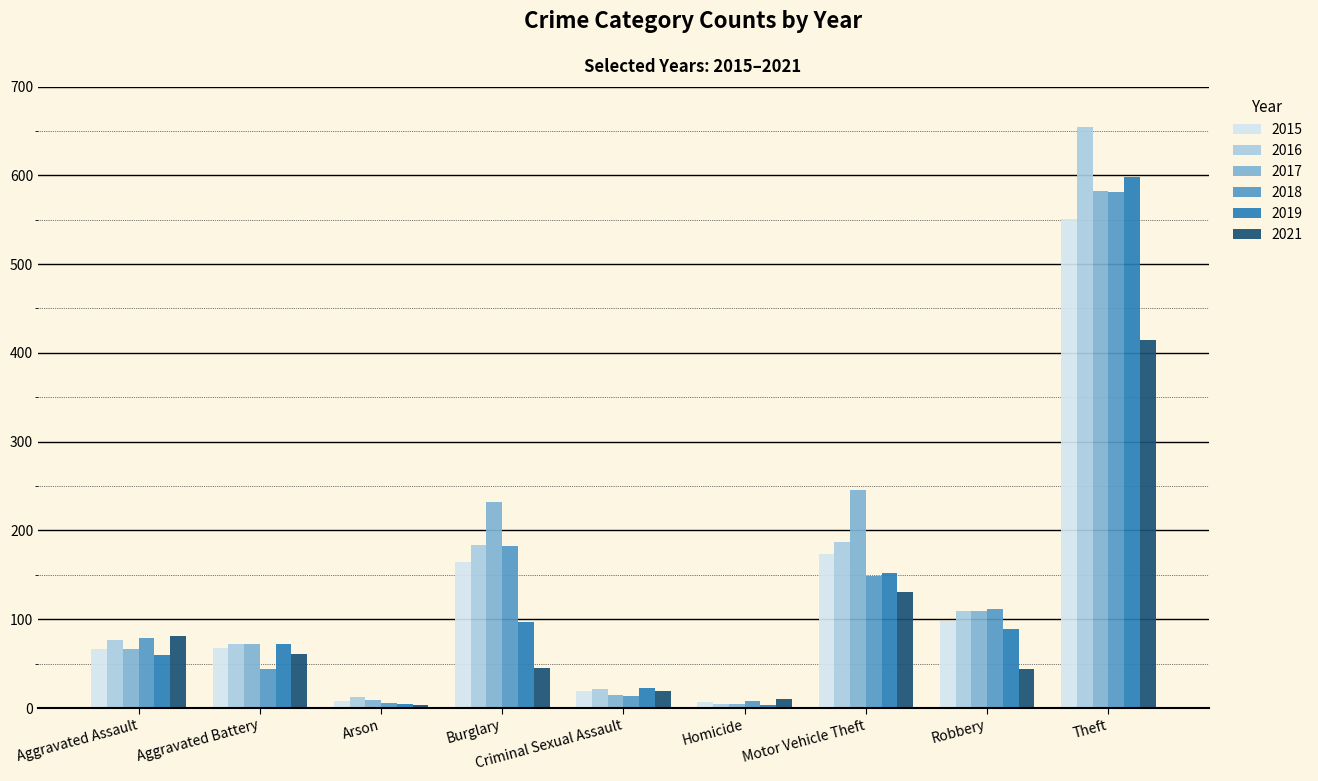

Is the value of 2018 at Burglary greater than the value of 2017 at Arson?

Yes